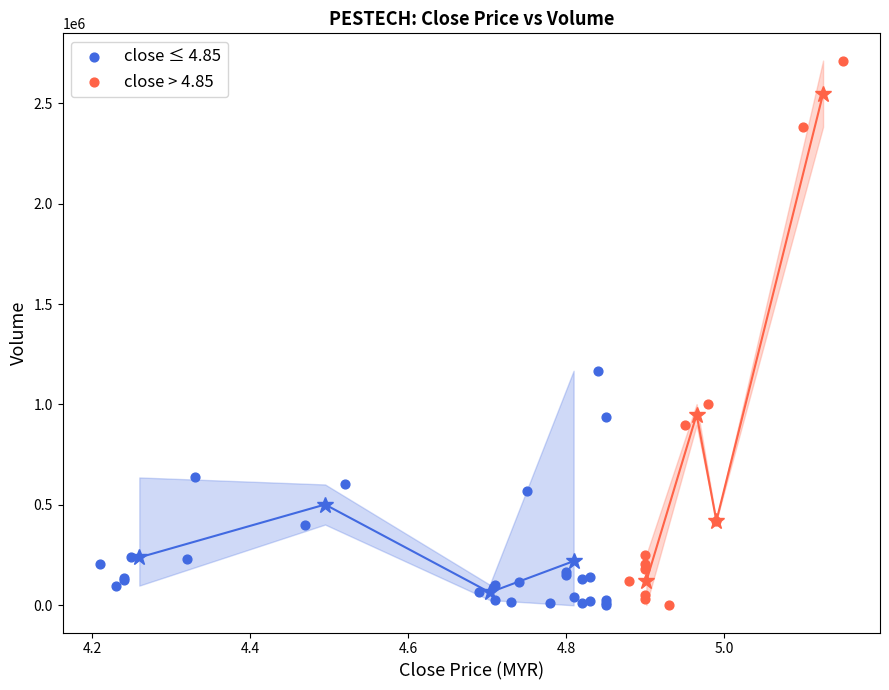

Which series has the largest Y range (max minus min)?

close > 4.85